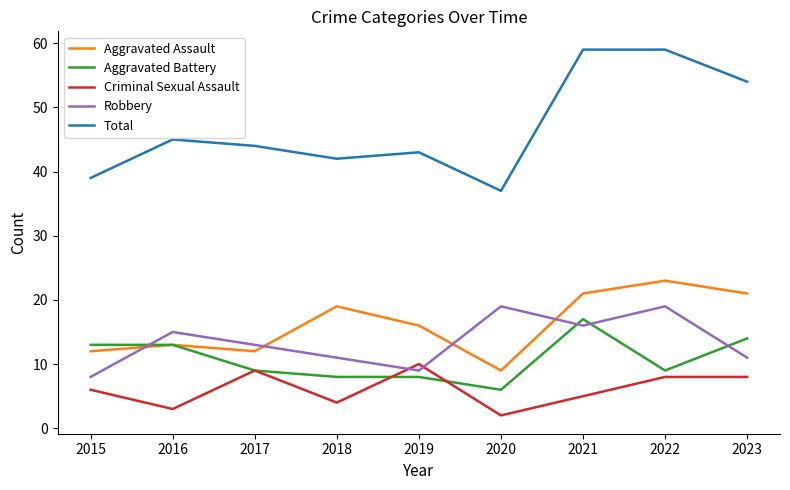

At which label is Criminal Sexual Assault closest to 6?

2015